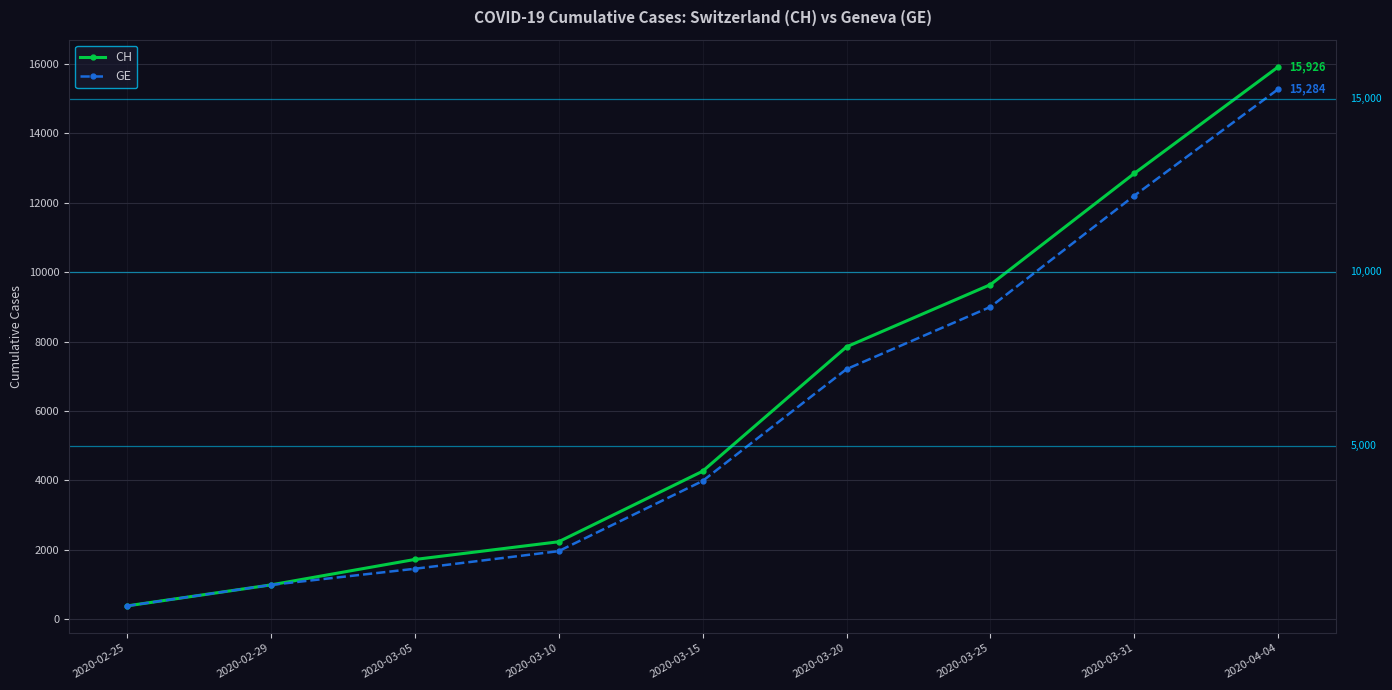

Rank the series by their maximum value, from highest to lowest.

CH, GE